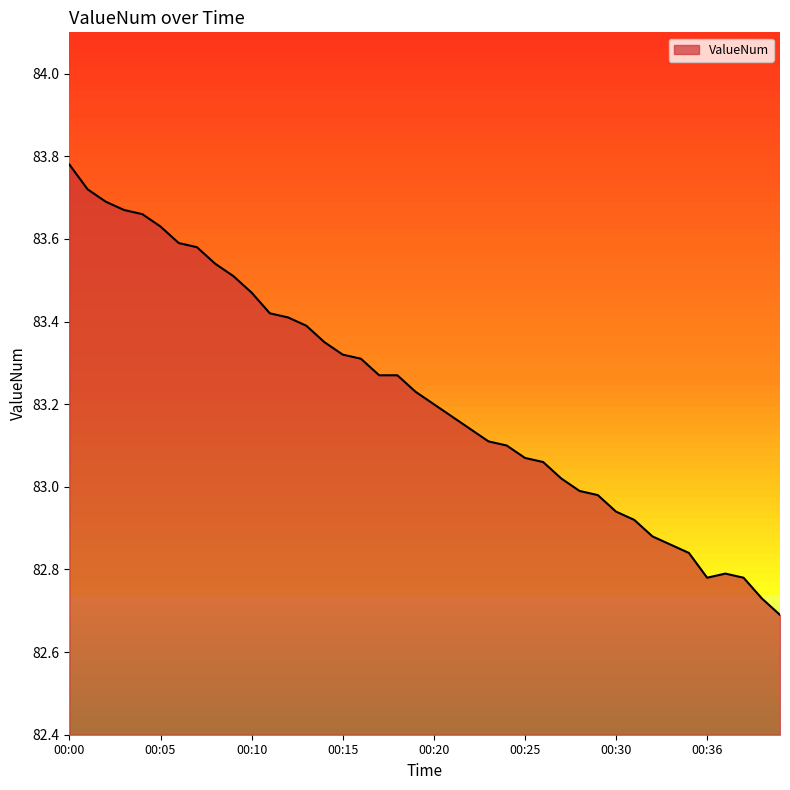

Does the chart display data point markers on the line(s)?

No